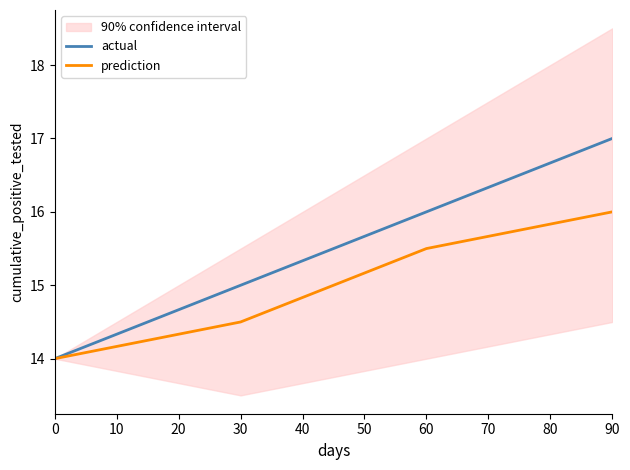

Is the value of actual at 90 greater than the value of prediction at 60?

Yes